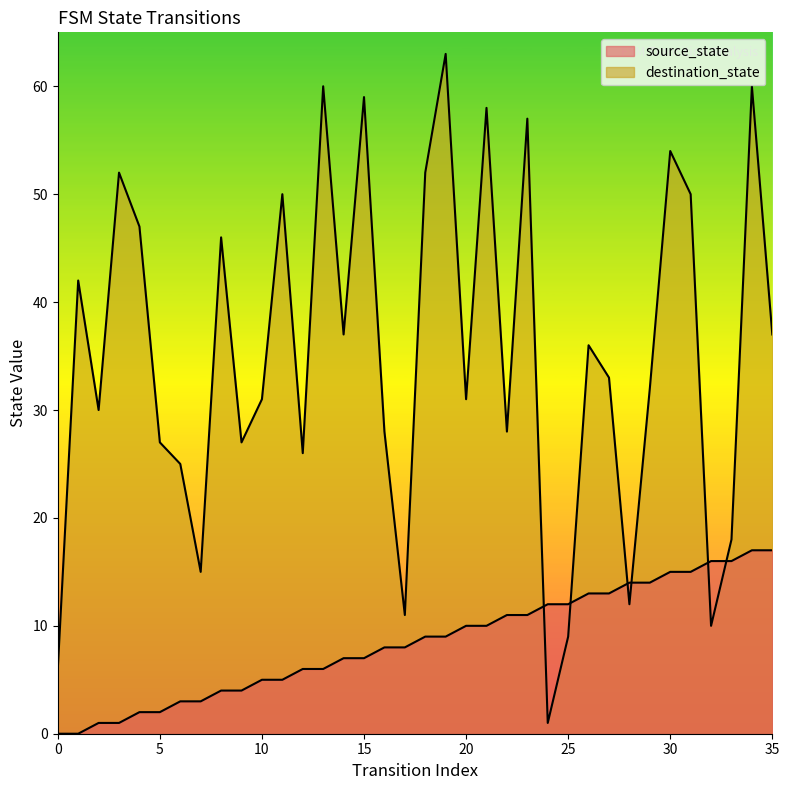

How many values in the destination_state series are below 33?

18